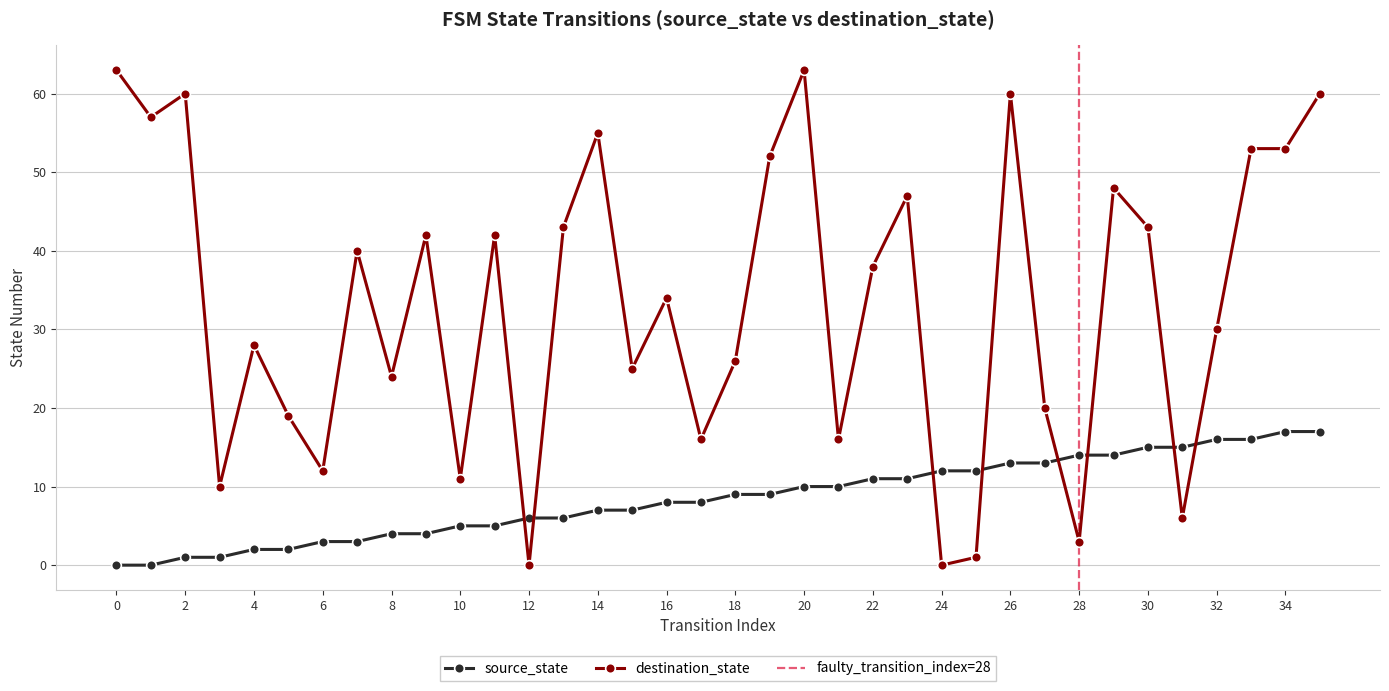

The destination_state series shows 26 at 18. True or false?

True